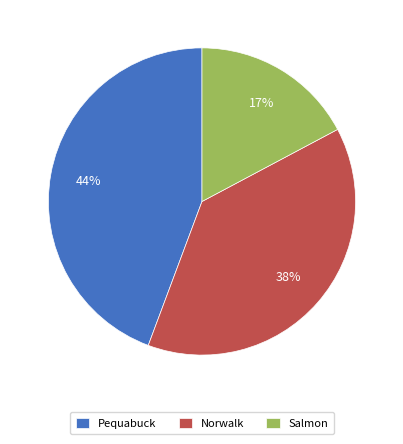

To the nearest percent, what is the average slice percentage?

33%